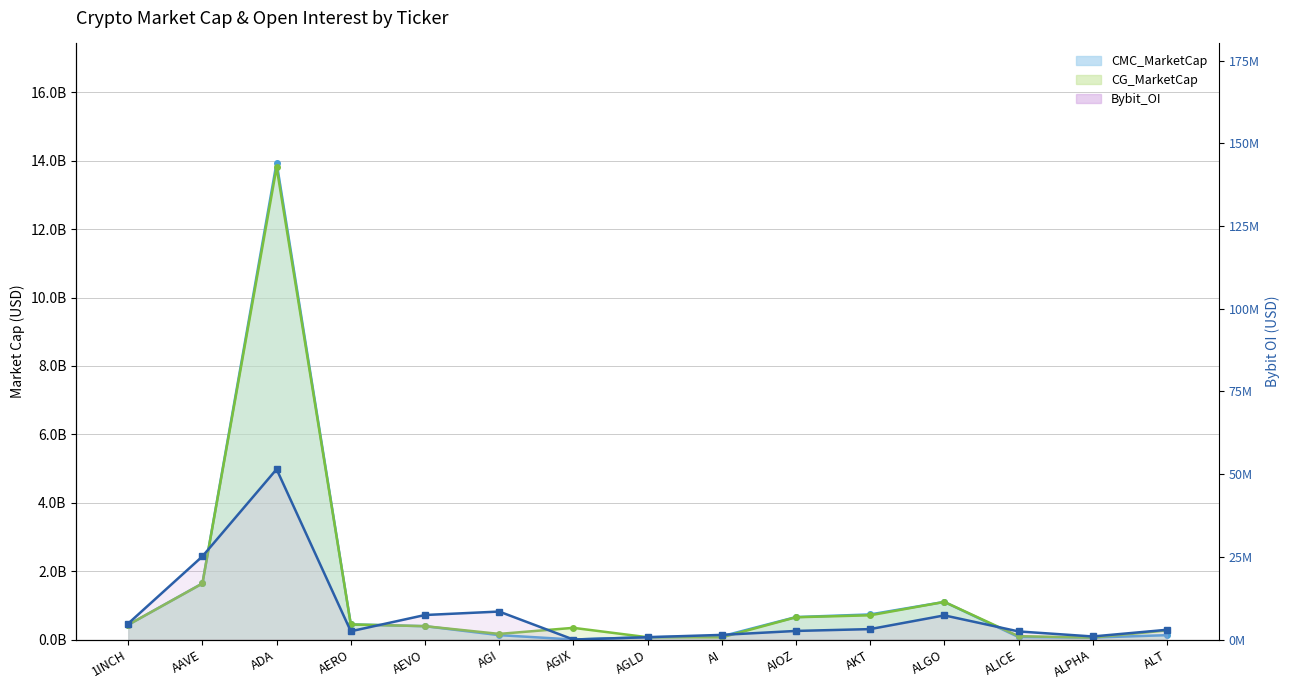

How many lines are shown in the chart?

3